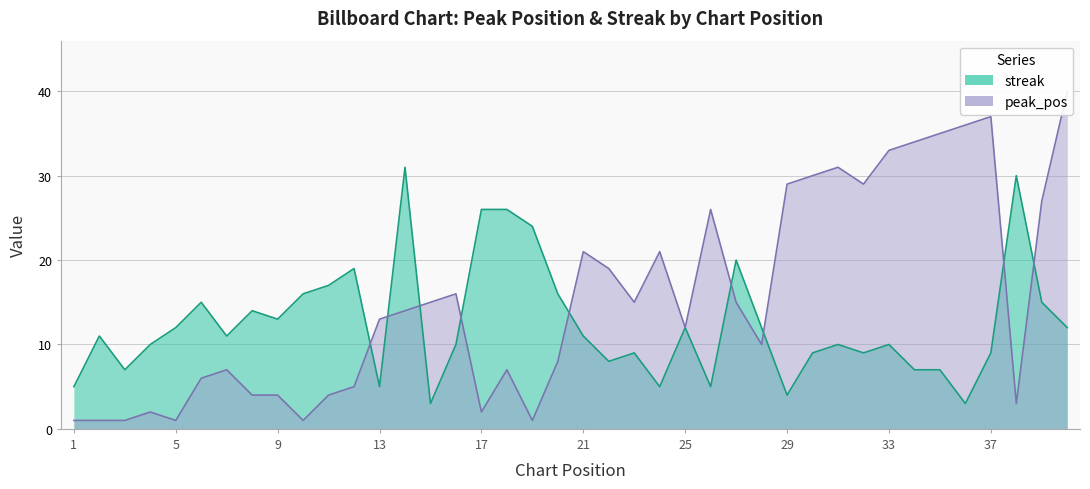

How many lines are shown in the chart?

2